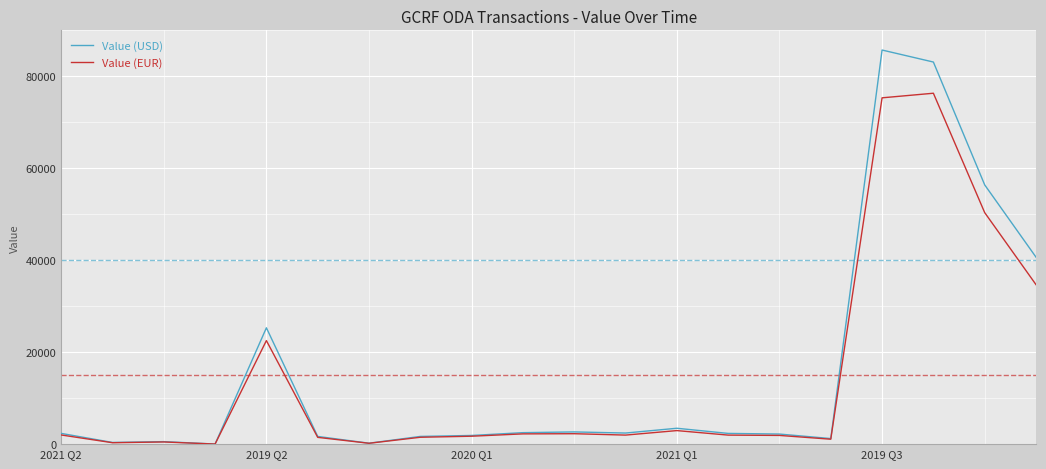

What is the maximum value for Value (EUR)?

76339.3